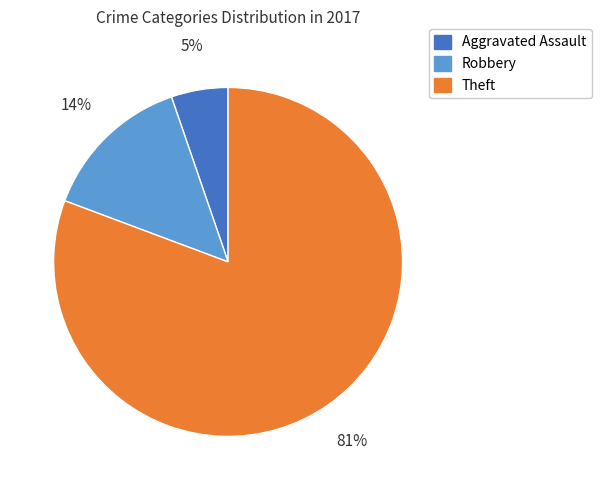

Count the number of slices in the pie.

3